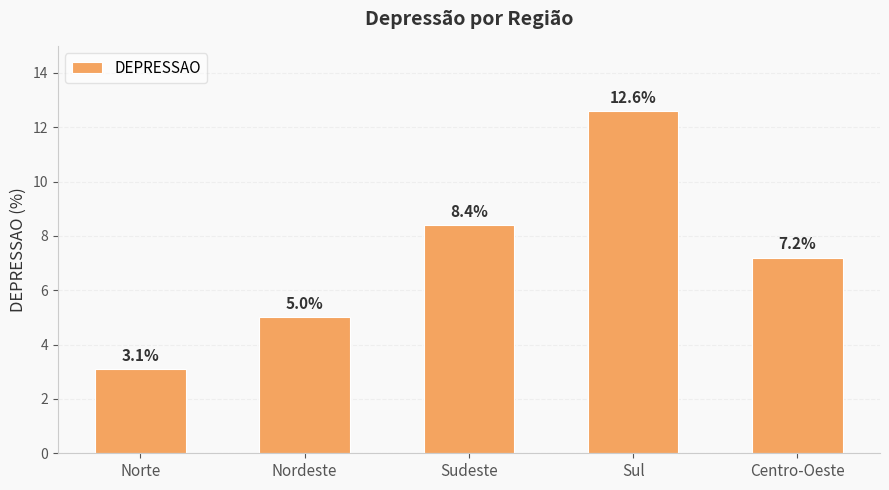

Does the chart contain stacked bars?

No